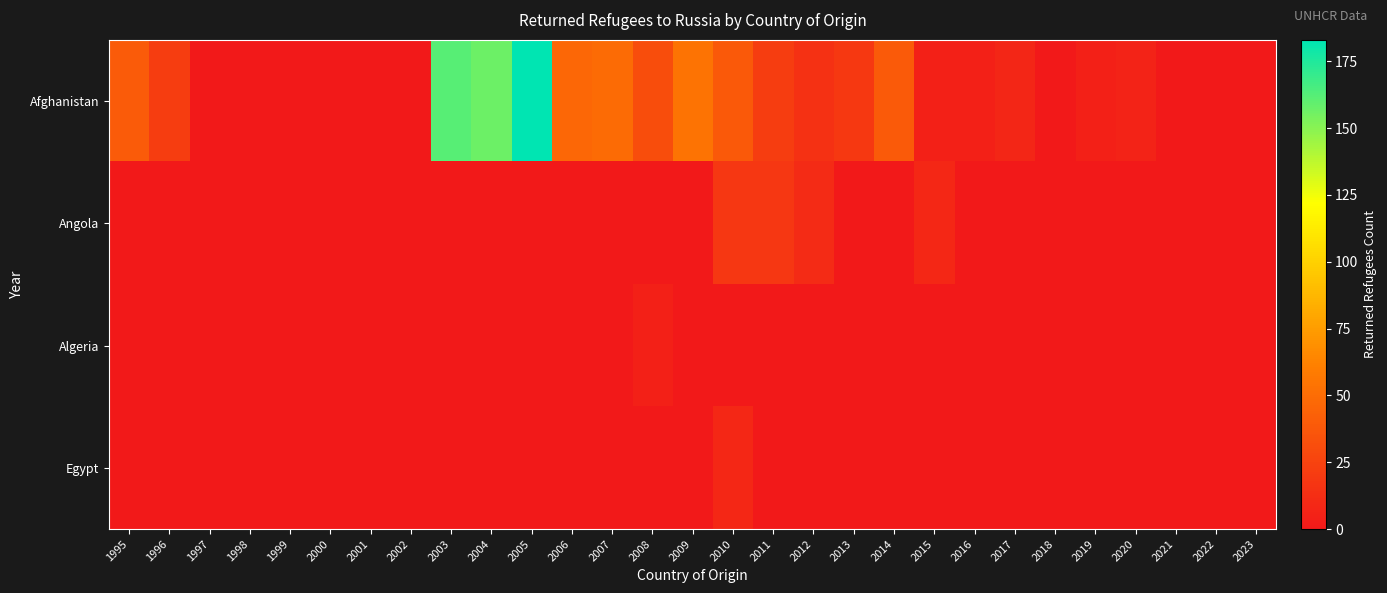

Which series has the largest range (max minus min)?

Afghanistan